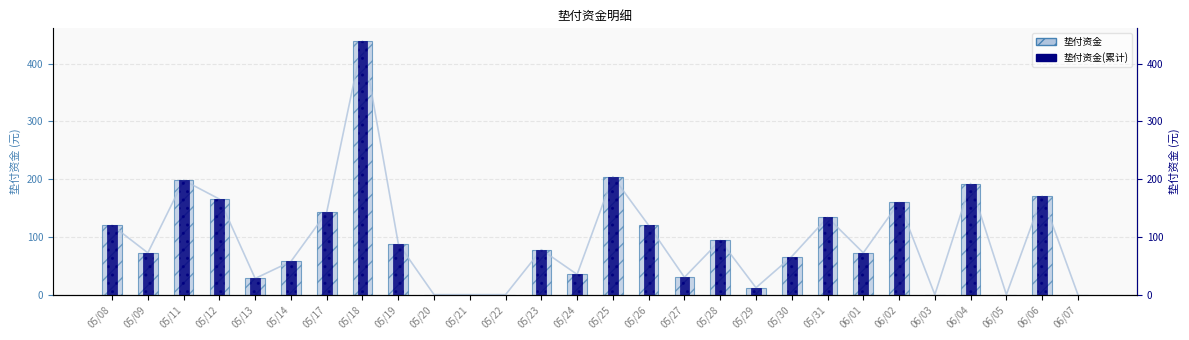

Reading left to right, transcribe all the data shown in this chart.

垫付资金: 120.0	72.3	198.0	165.4	28.0	57.4	142.7	439.1	88.5	0.0	0.0	0.0	77.9	35.0	204.3	120.0	30.0	94.0	12.0	66.0	133.6	72.4	159.6	0.0	192.4	0.0	170.5	0.0
垫付资金(累计): 120.0	72.3	198.0	165.4	28.0	57.4	142.7	439.1	88.5	0.0	0.0	0.0	77.9	35.0	204.3	120.0	30.0	94.0	12.0	66.0	133.6	72.4	159.6	0.0	192.4	0.0	170.5	0.0